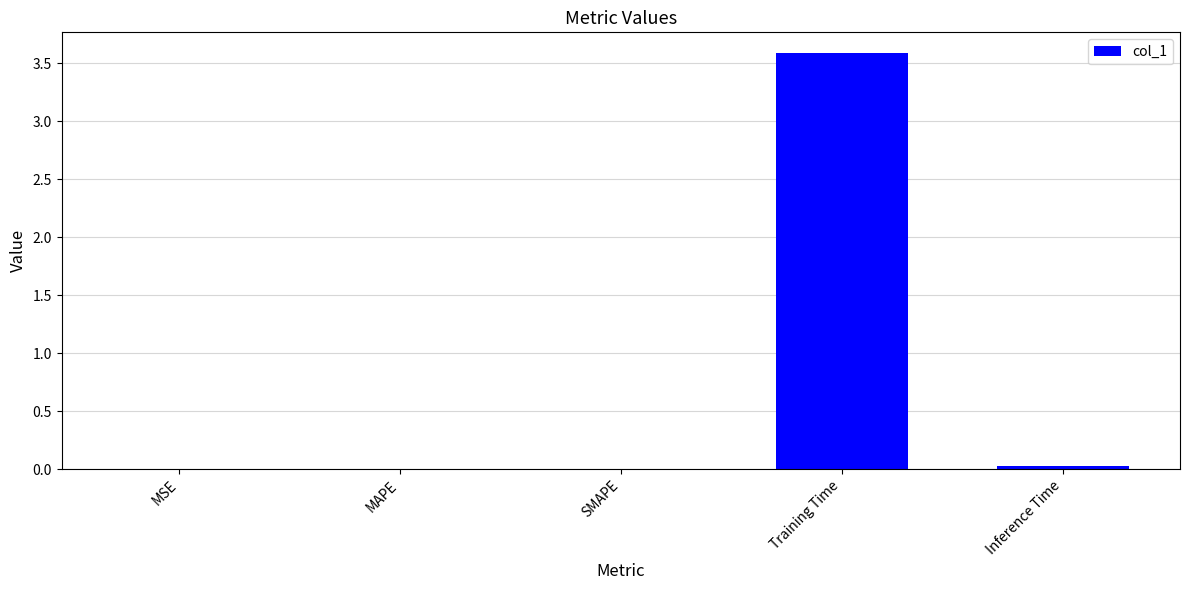

What is the greatest value displayed?

3.6